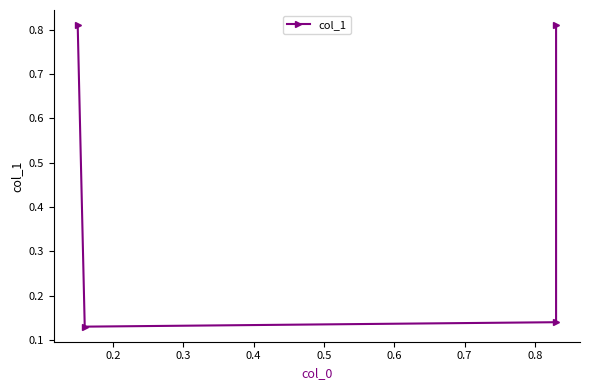

Reading right to left, transcribe all the data shown in this chart.

0.8	0.1	0.1	0.8